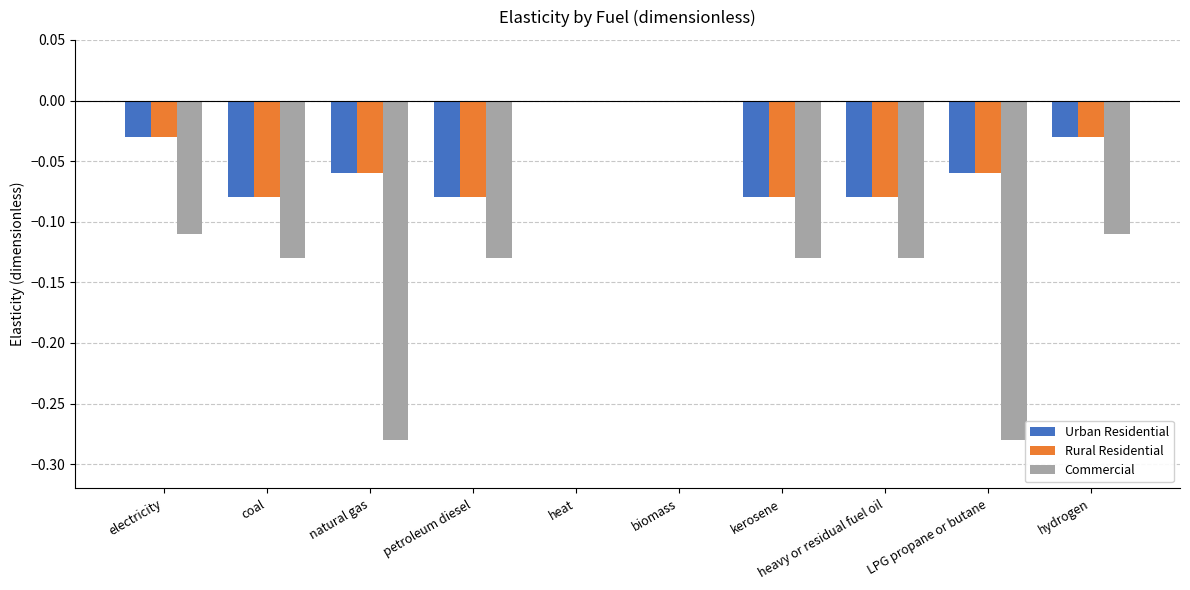

True or false: Urban Residential has a value of -0.1 at biomass.

False